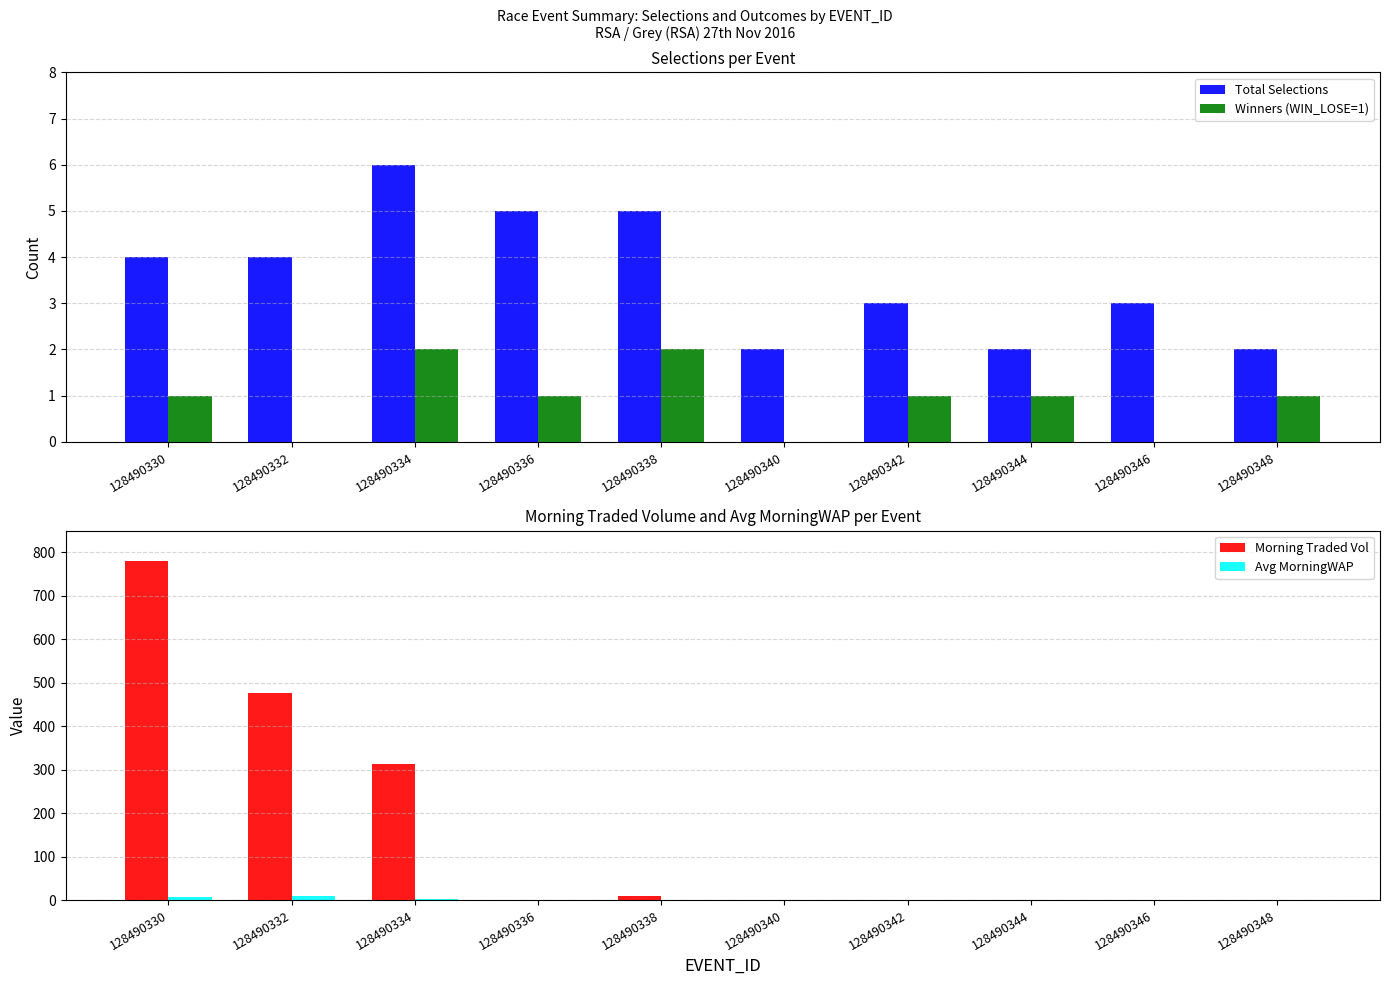

What are all the series names shown in the legend?

Total Selections, Winners (WIN_LOSE=1), Morning Traded Vol, Avg MorningWAP